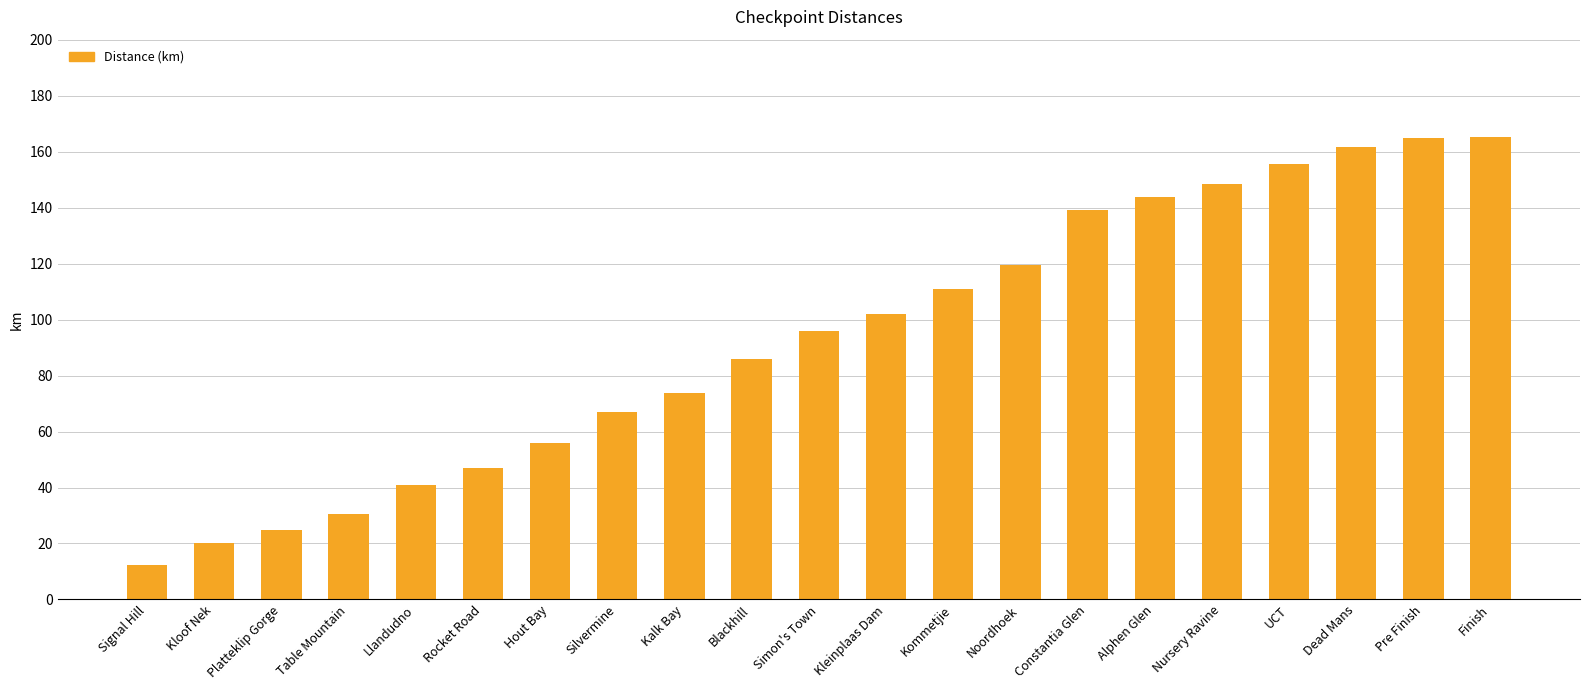

What is the label of the 19th bar from the right?

Platteklip Gorge